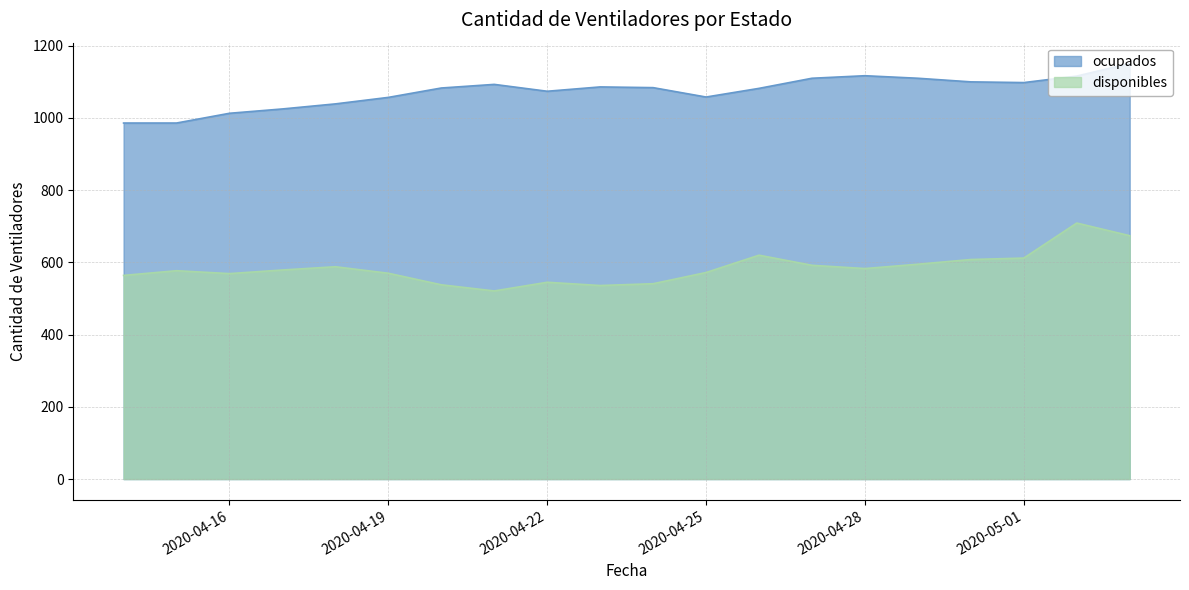

Rank the series by their average value, from highest to lowest.

ocupados, disponibles